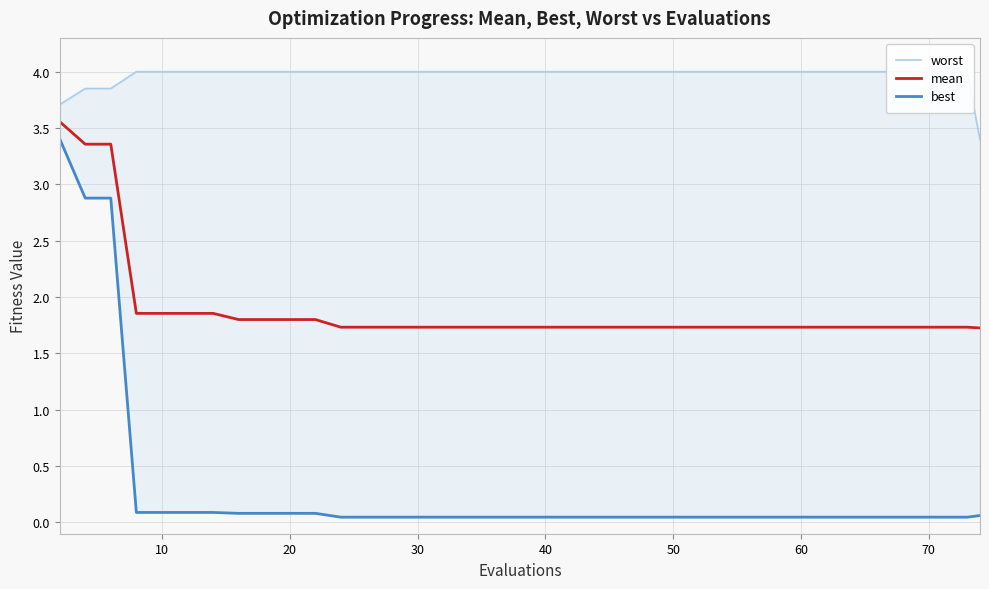

The value of mean at 50 is 2.5. True or false?

False